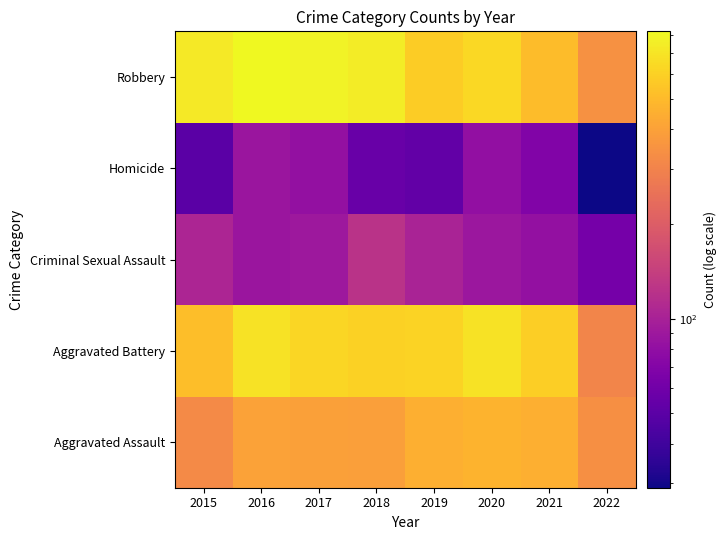

Between 2017 and 2021, which series saw the biggest shift?

Robbery